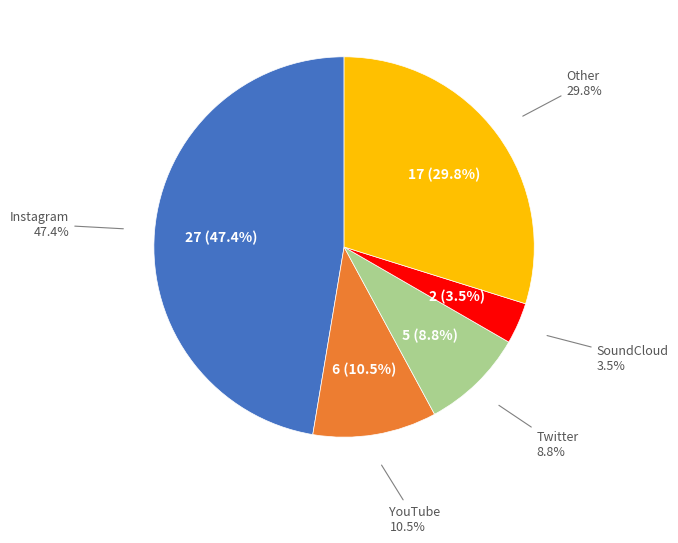

Combined, do SoundCloud and Twitter account for over 50%?

No